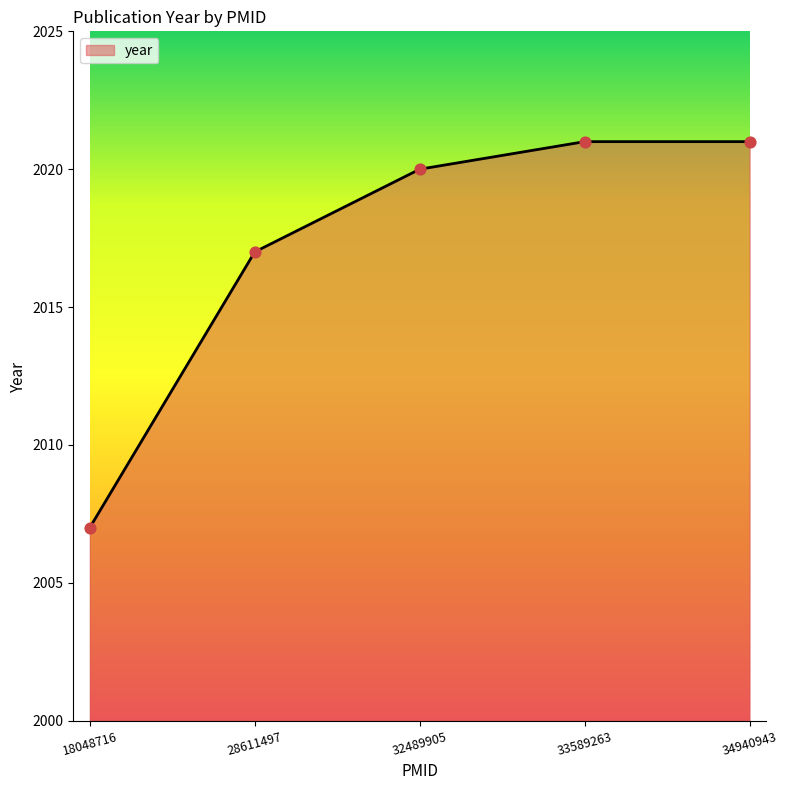

What is the change in value from 28611497 to 33589263?

+4